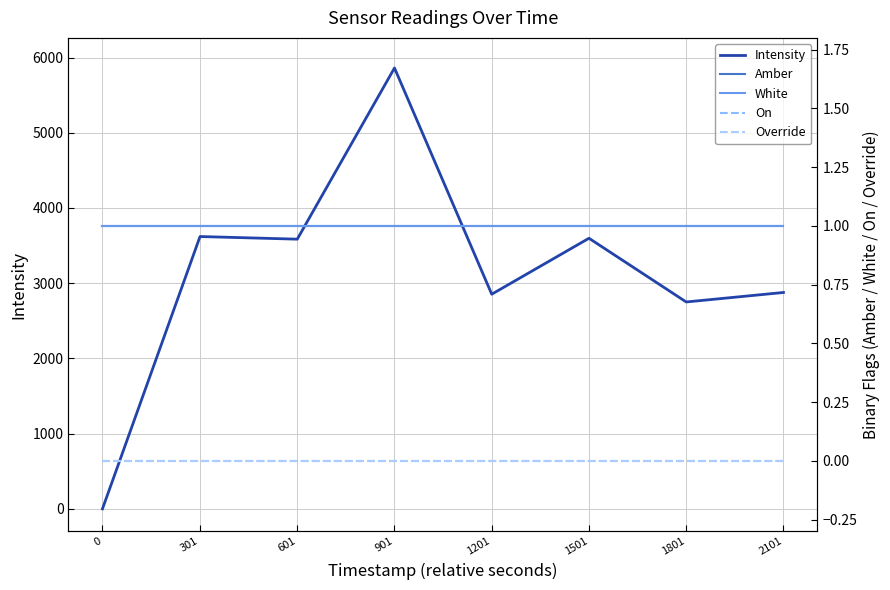

At how many categories does at least one series exceed 720?

7